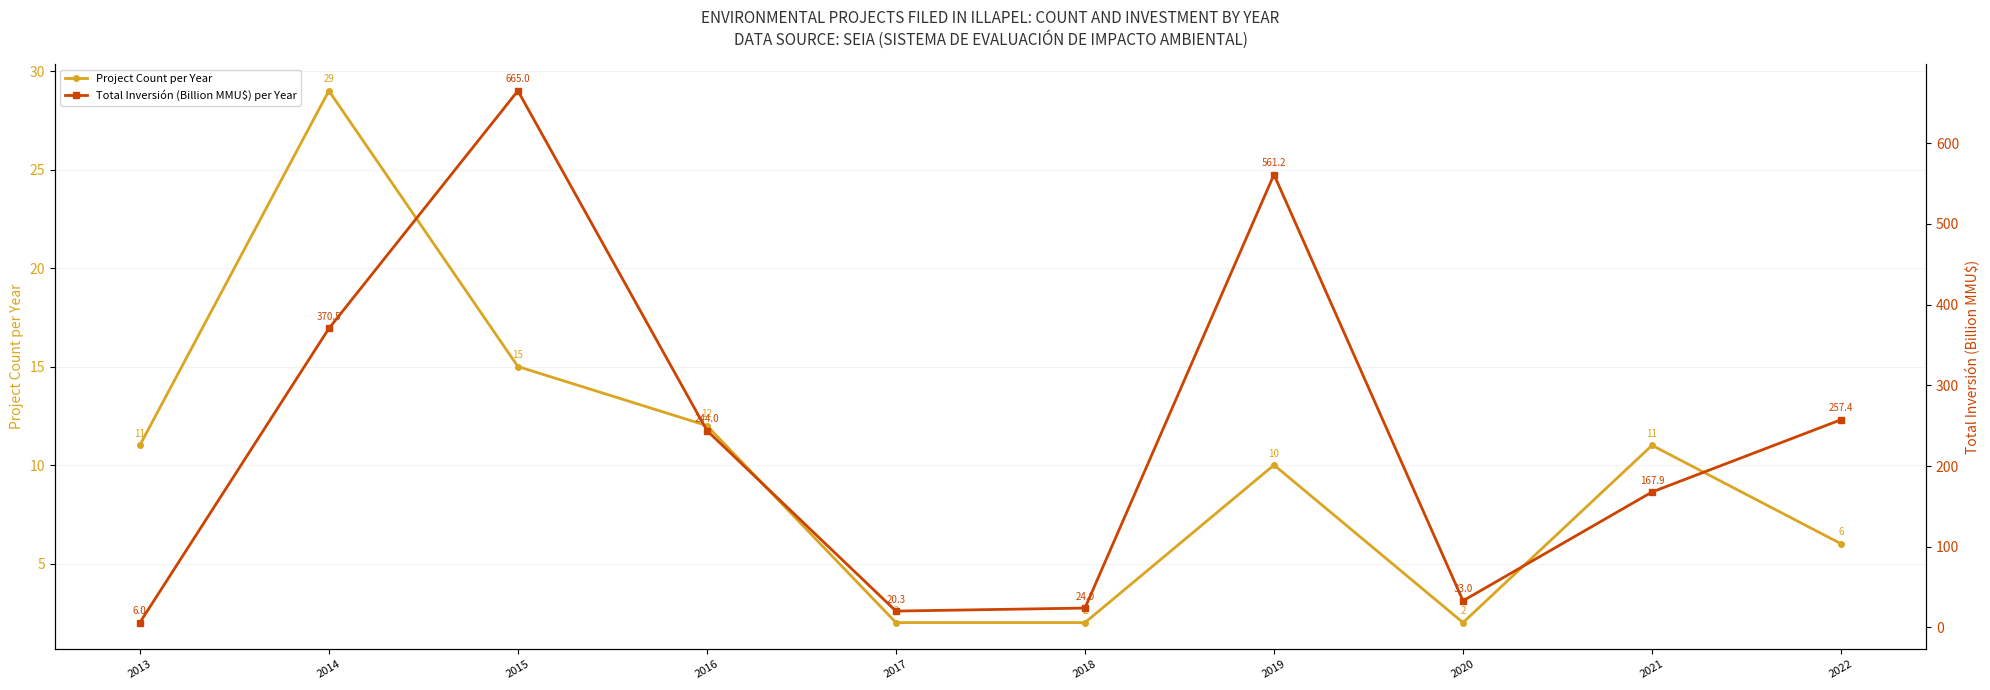

At which label does Project Count per Year reach its peak?

2014